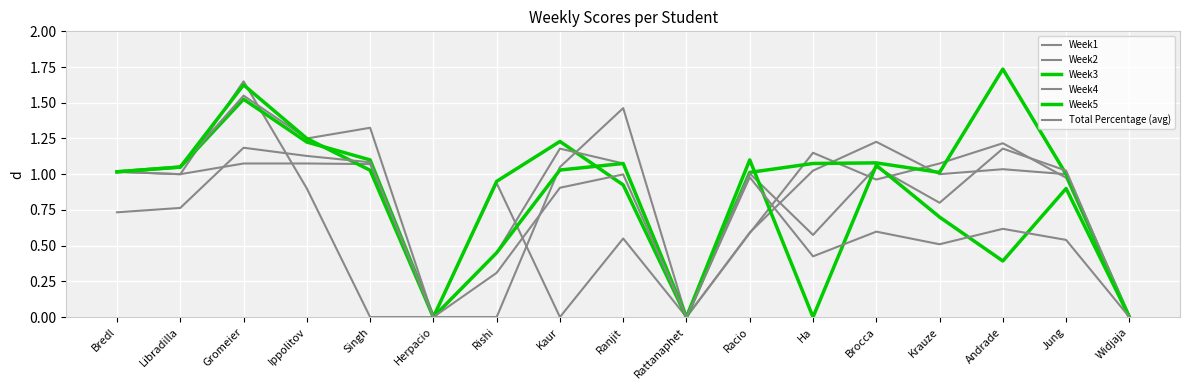

Which series has the widest spread of values?

Week3